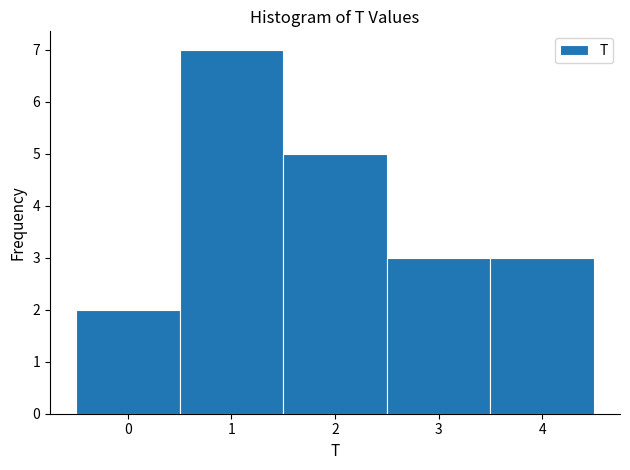

Reading left to right, list every bar in this chart as the range it spans on the x-axis followed by its height. The values are not printed on the chart, so give them approximately, as read against the axis.

-0.5 to 0.5: 2
0.5 to 1.5: 7
1.5 to 2.5: 5
2.5 to 3.5: 3
3.5 to 4.5: 3